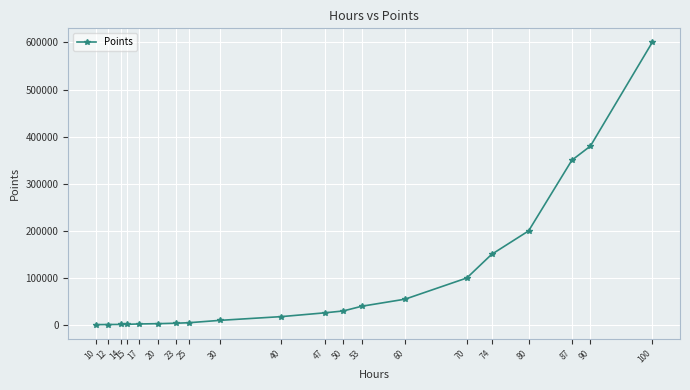

The chart shows a value of 59444 at 70. True or false?

False